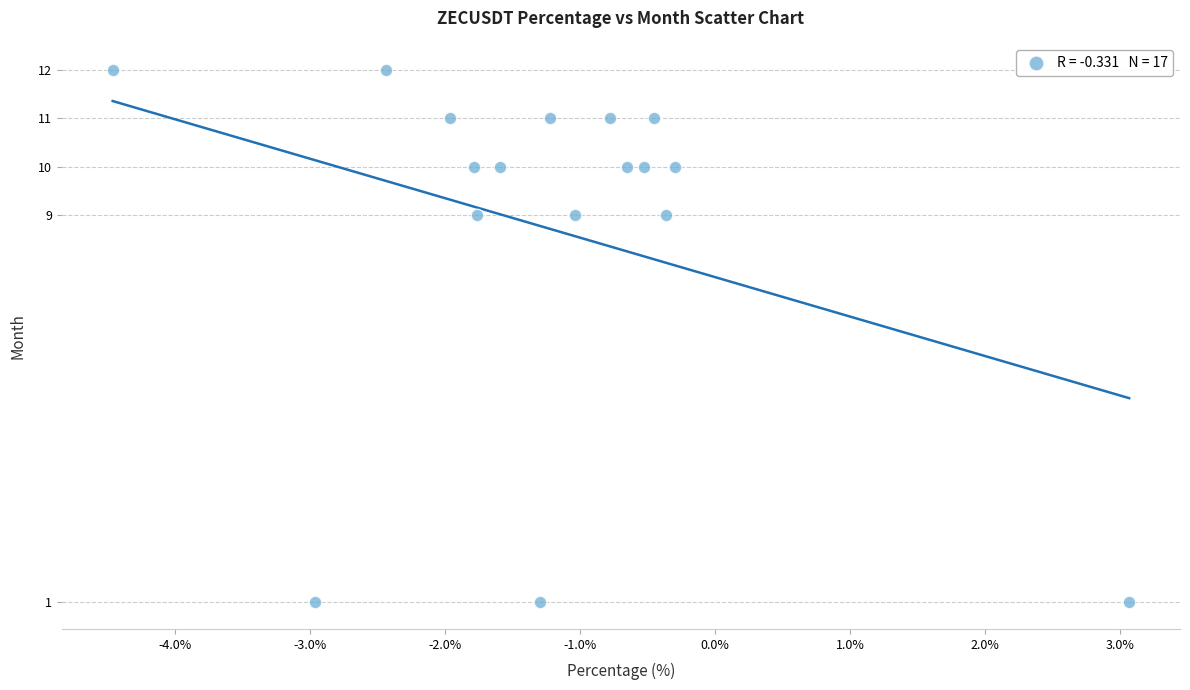

What is the range of Y values (max minus min)?

11